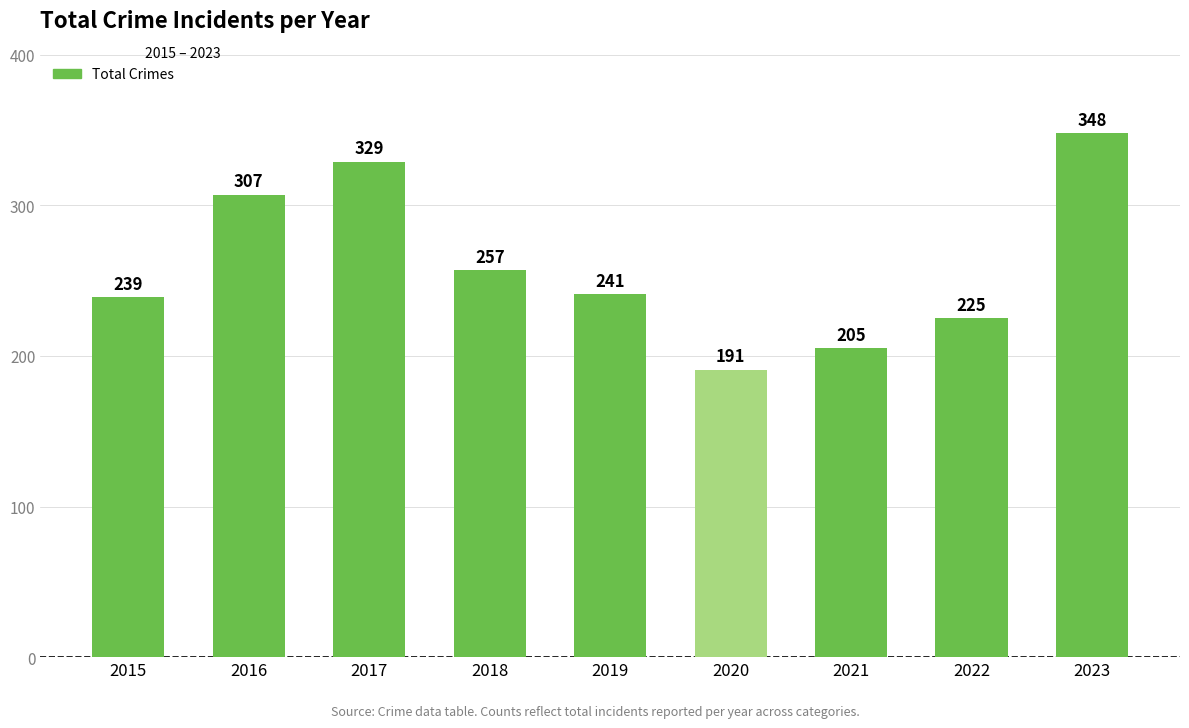

Approximately how many times larger is the value at 2020 compared to 2017?

0.6